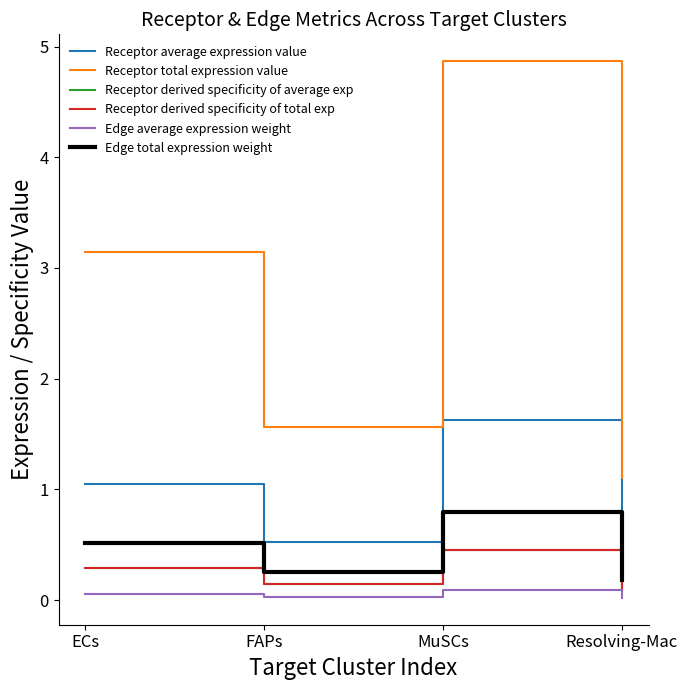

Does the chart display data point markers on the line(s)?

No